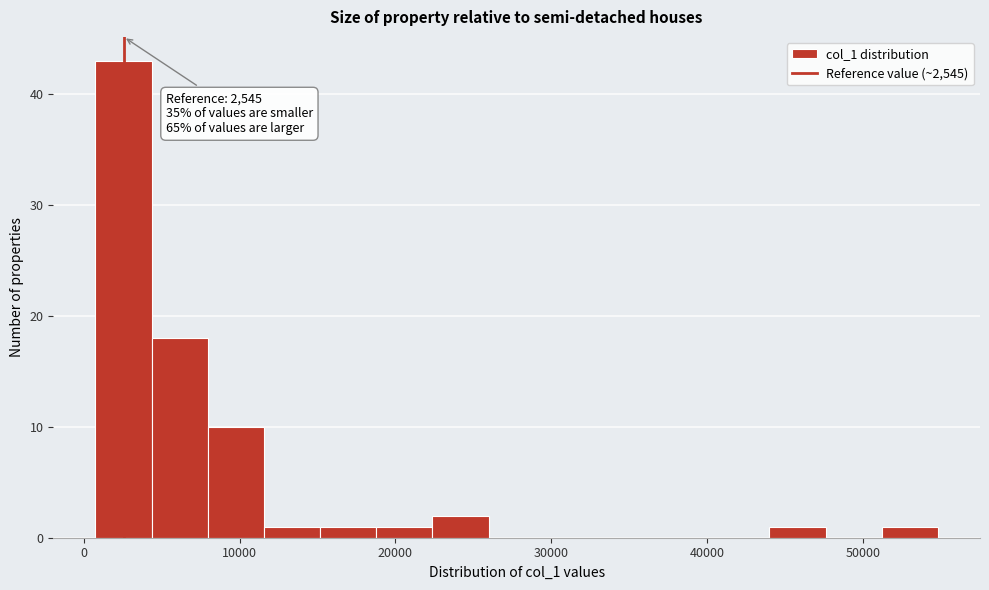

Around what value on the x-axis is the tallest bar? Give the approximate position of its centre, as read against the axis.

3000